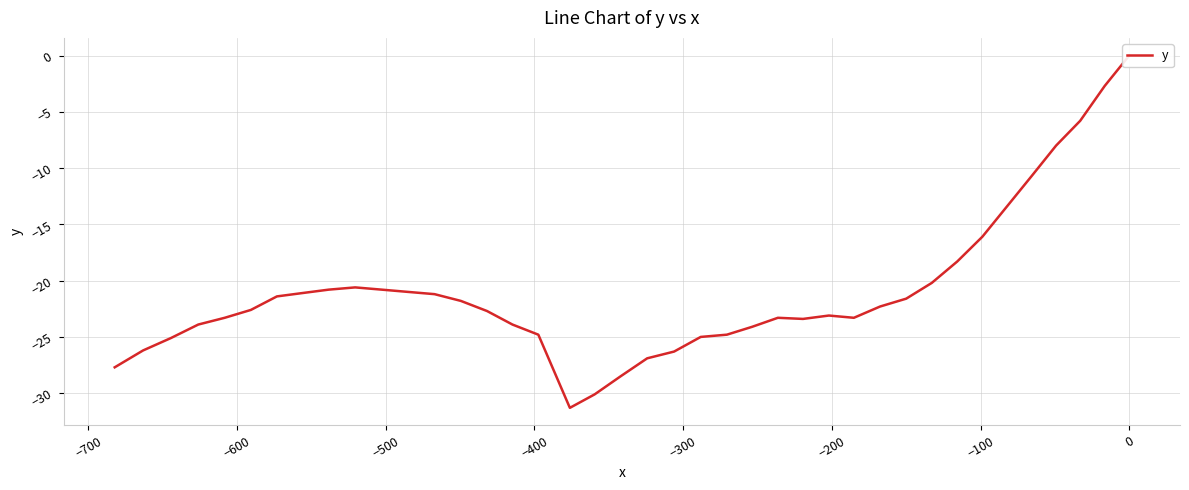

Does the chart display data point markers on the line(s)?

No